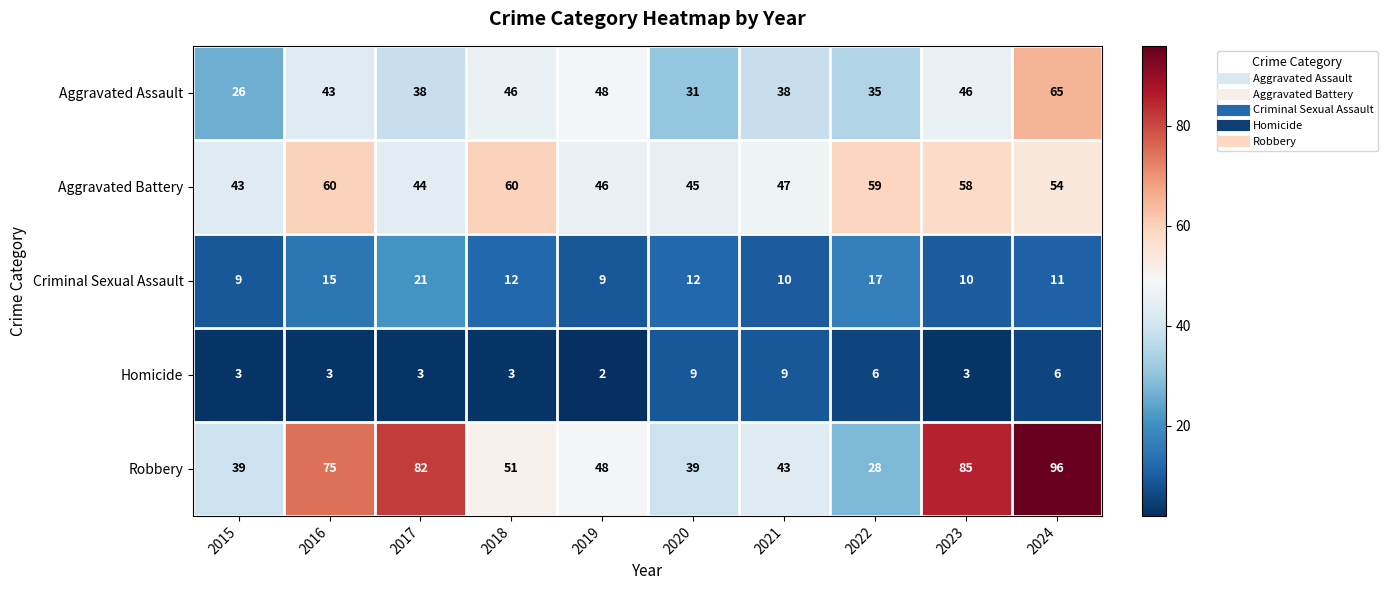

What is the average value of the Aggravated Battery series?

52